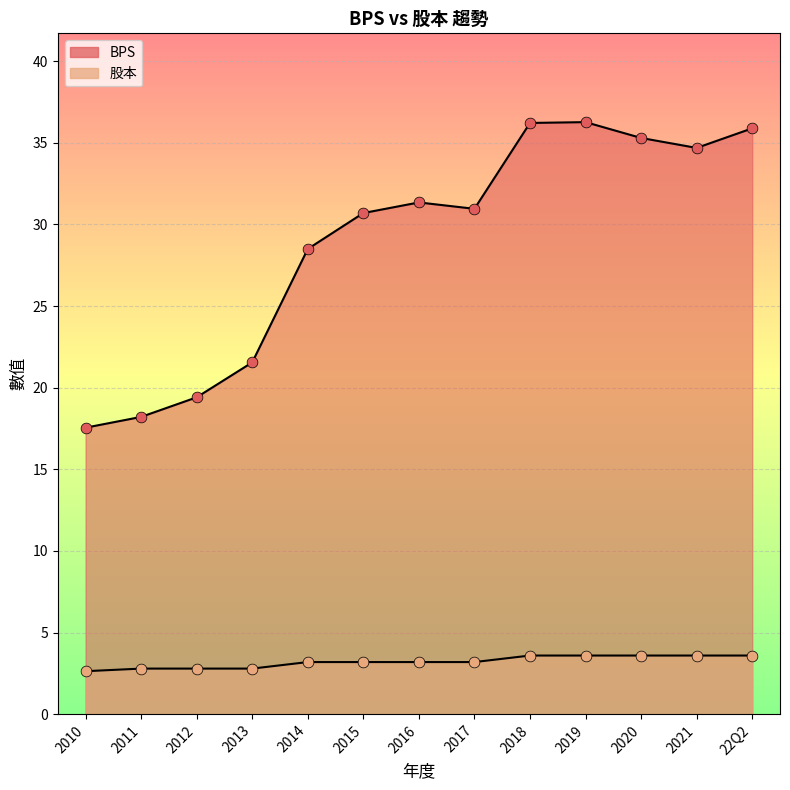

Which series has the widest spread of Y values?

BPS